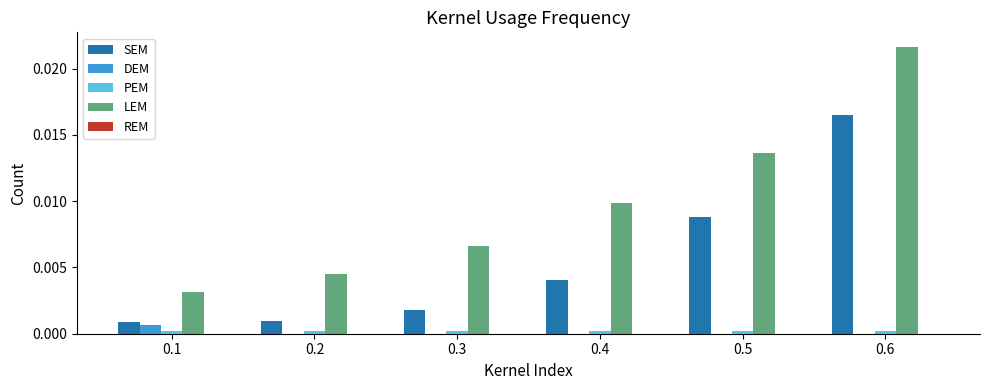

The SEM series shows 0.0 at 0.5. True or false?

True